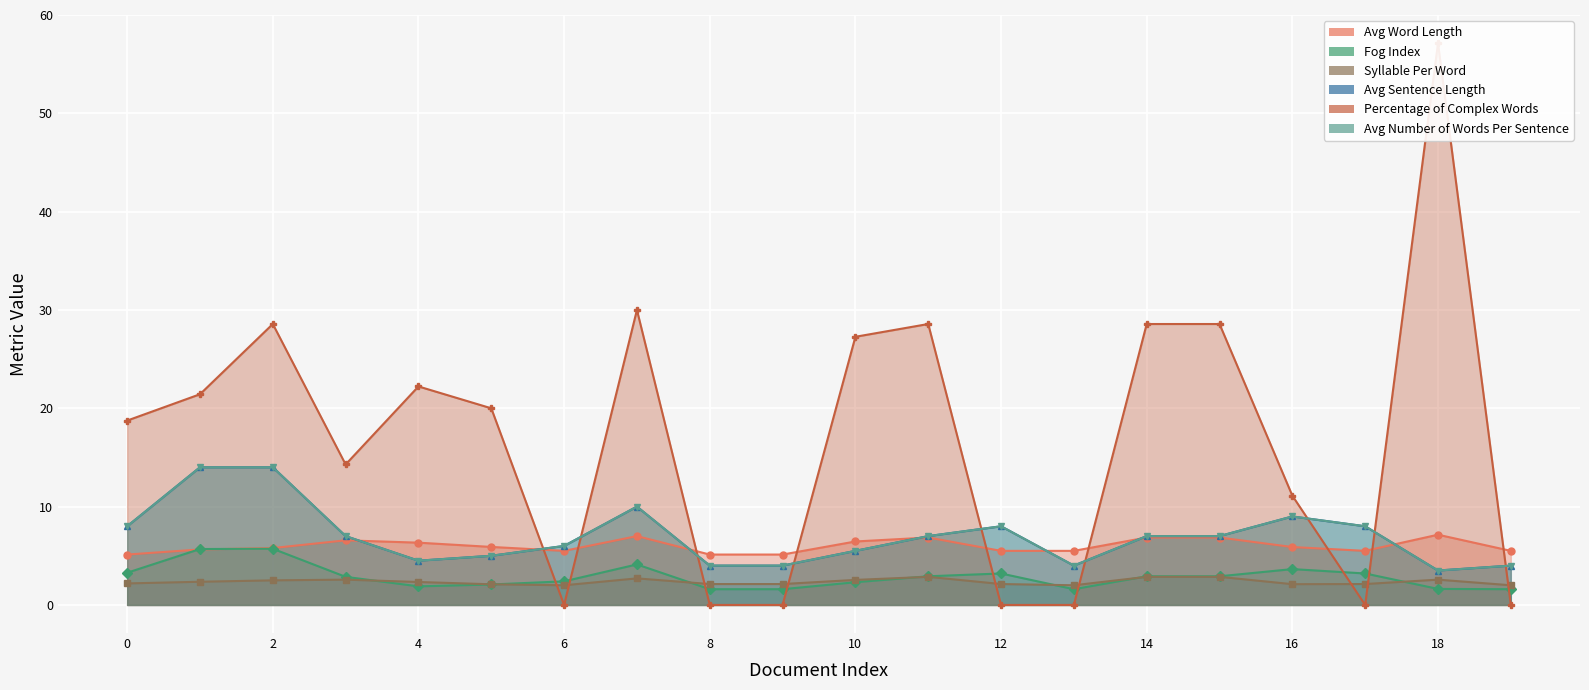

Rank the series by their maximum value, from lowest to highest.

Syllable Per Word, Fog Index, Avg Word Length, Avg Sentence Length, Avg Number of Words Per Sentence, Percentage of Complex Words